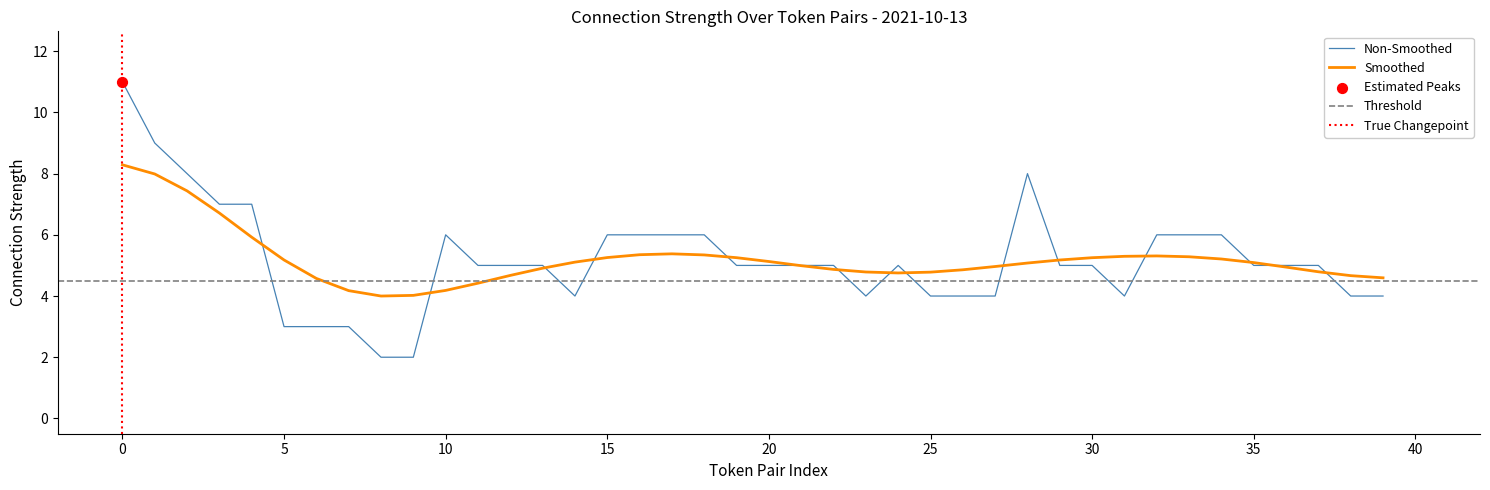

Which has a higher value, 19 or 21?

19